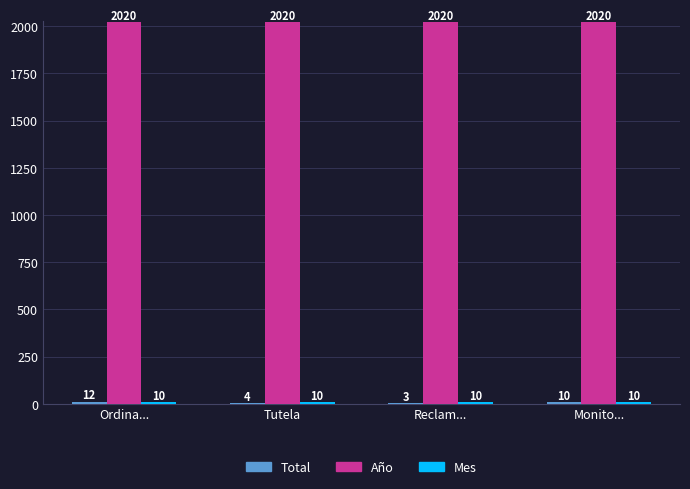

True or false: Año has a value of 841 at Monito....

False